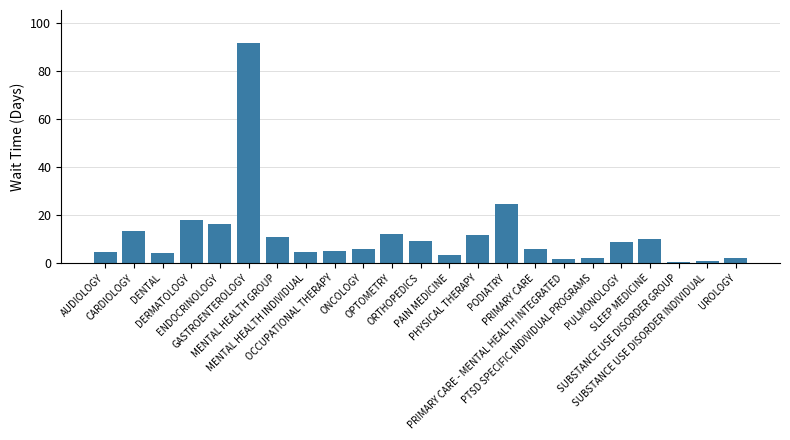

How many series are shown in this chart?

1